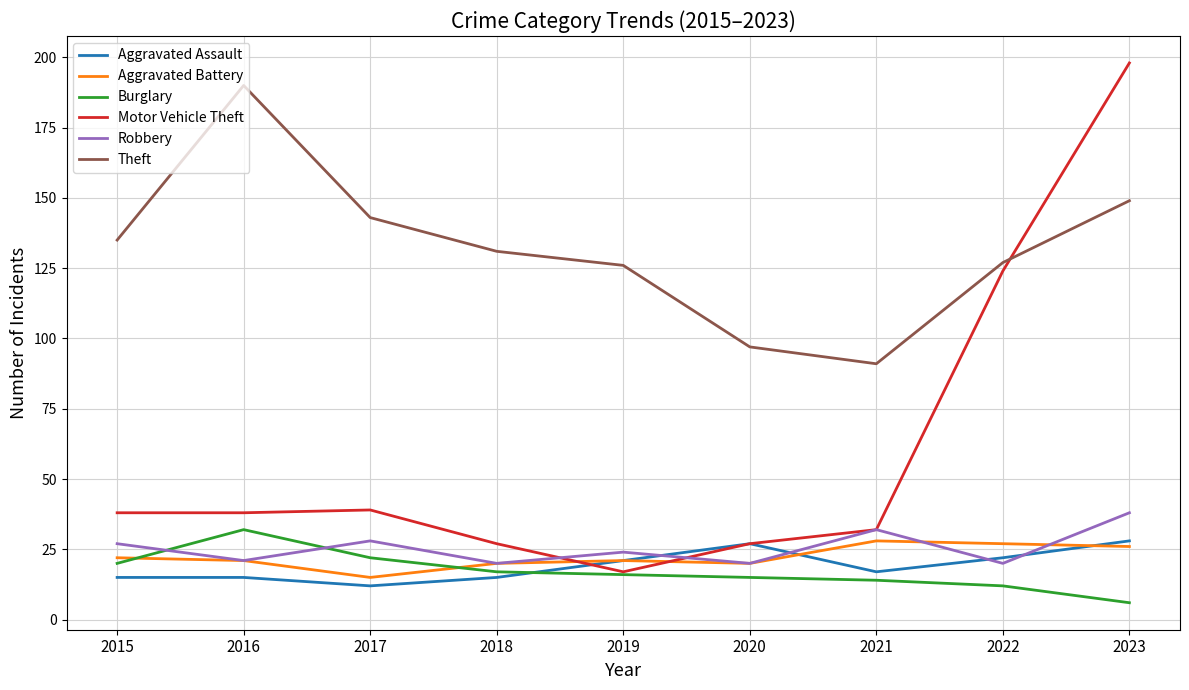

True or false: Burglary has a value of 23 at 2019.

False